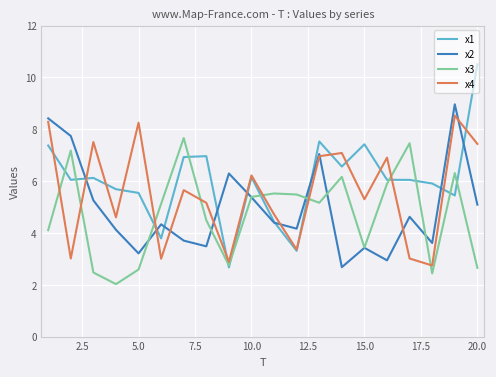

What is the greatest value displayed?

10.5